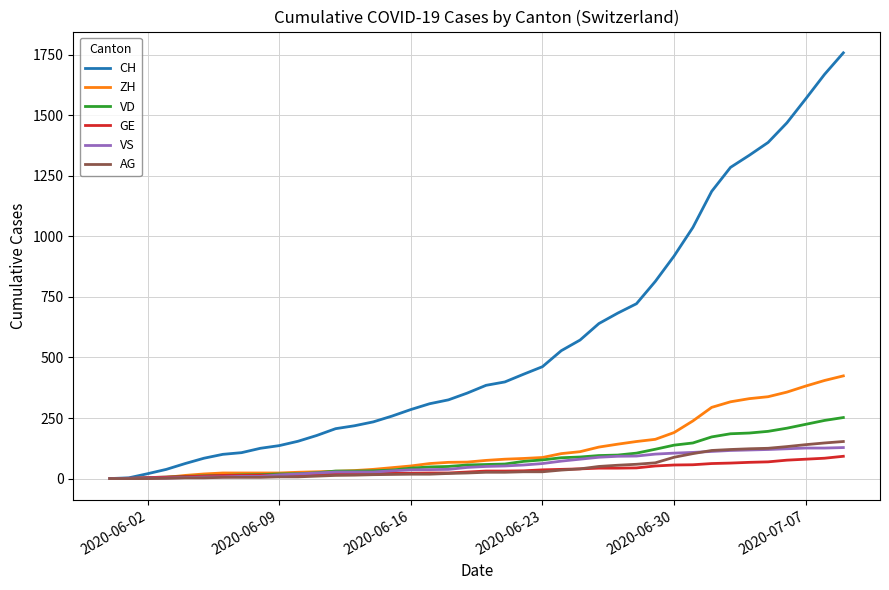

Which series has the largest total across all categories?

CH